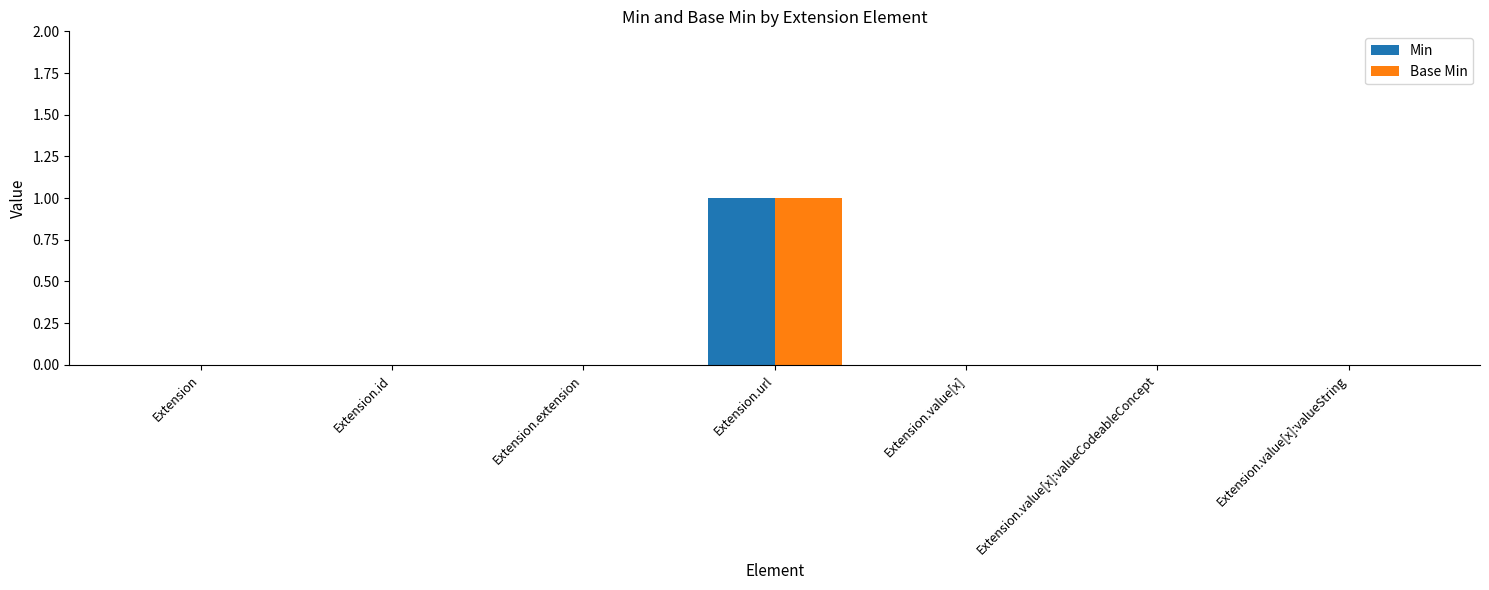

Which category has the highest value in the Base Min series?

Extension.url